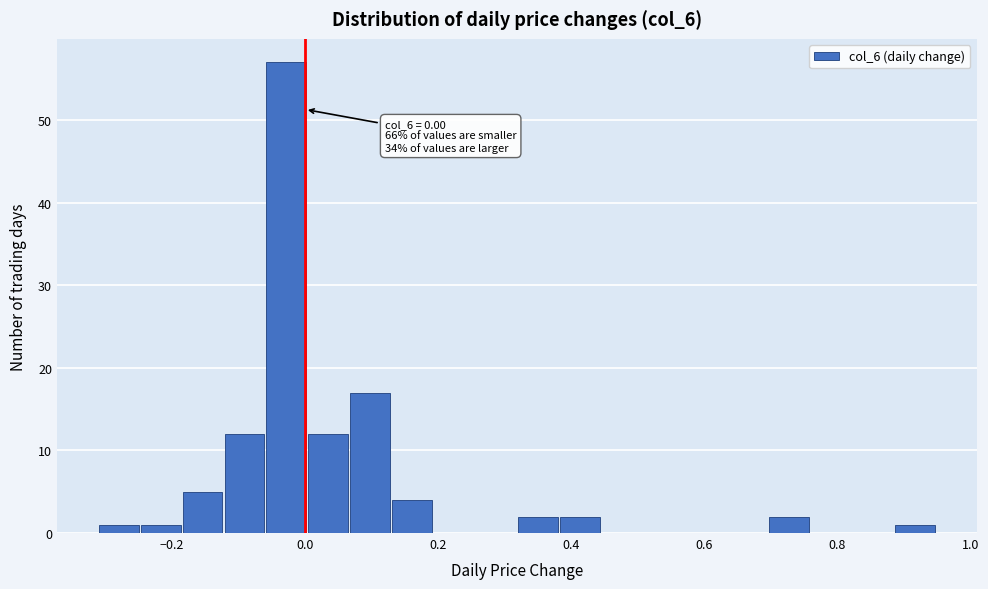

Around what value on the x-axis is the tallest bar? Give the approximate position of its centre, as read against the axis.

-0.02